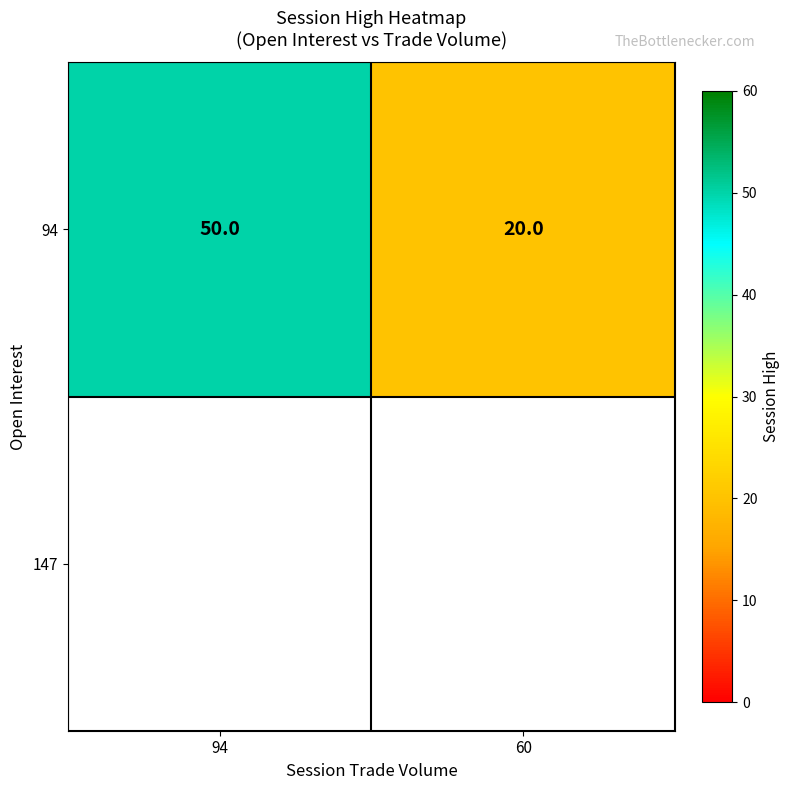

How many data points does each series have?

2